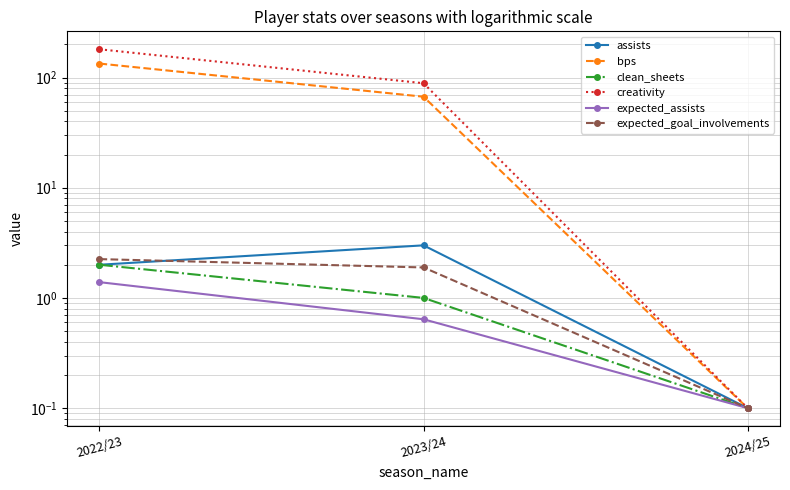

What are all the series names shown in the legend?

assists, bps, clean_sheets, creativity, expected_assists, expected_goal_involvements